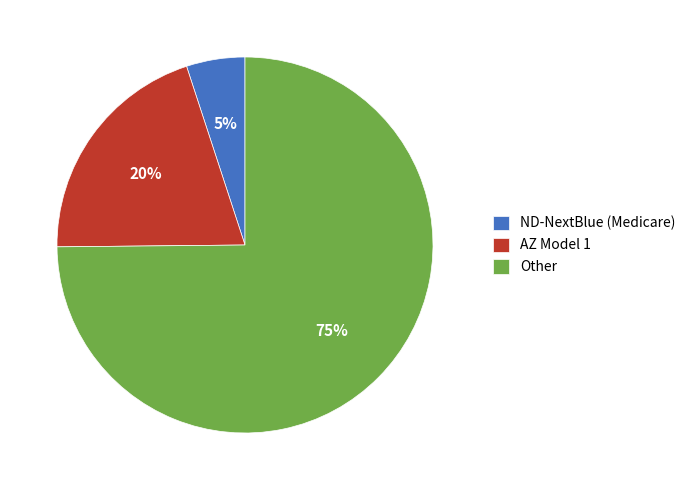

To the nearest percent, what percentage of the pie is Other?

75%